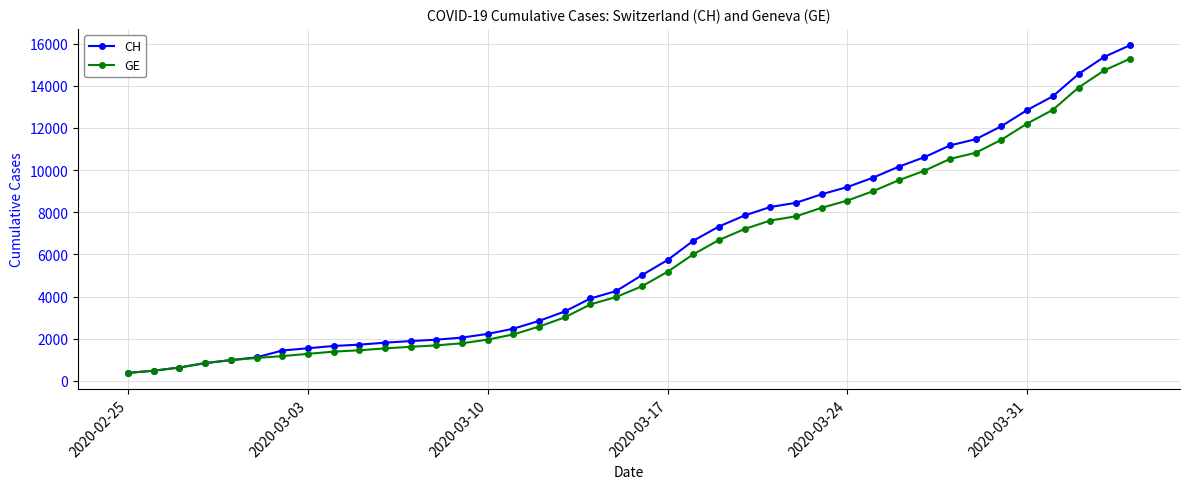

What is the value of the CH point at the 25th from the left?

7847